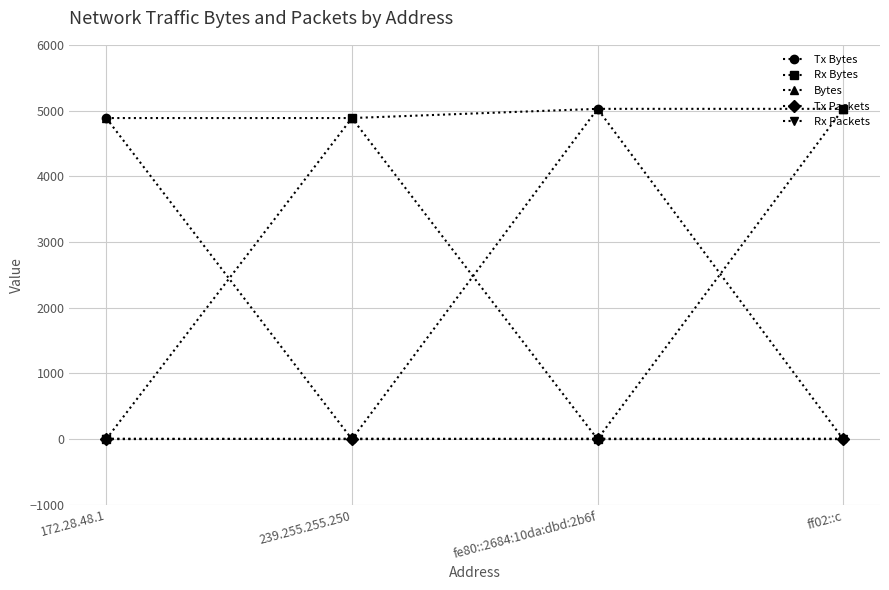

What is the difference between the maximum and second lowest values in the Rx Bytes series?

5026